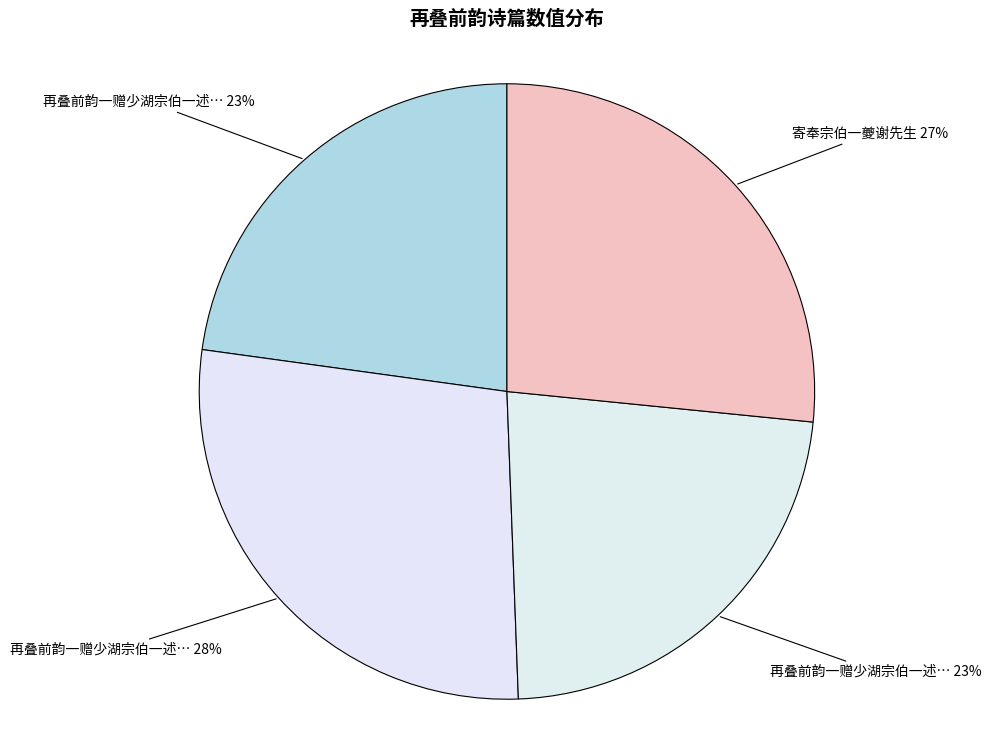

How many slices are in this pie chart?

4